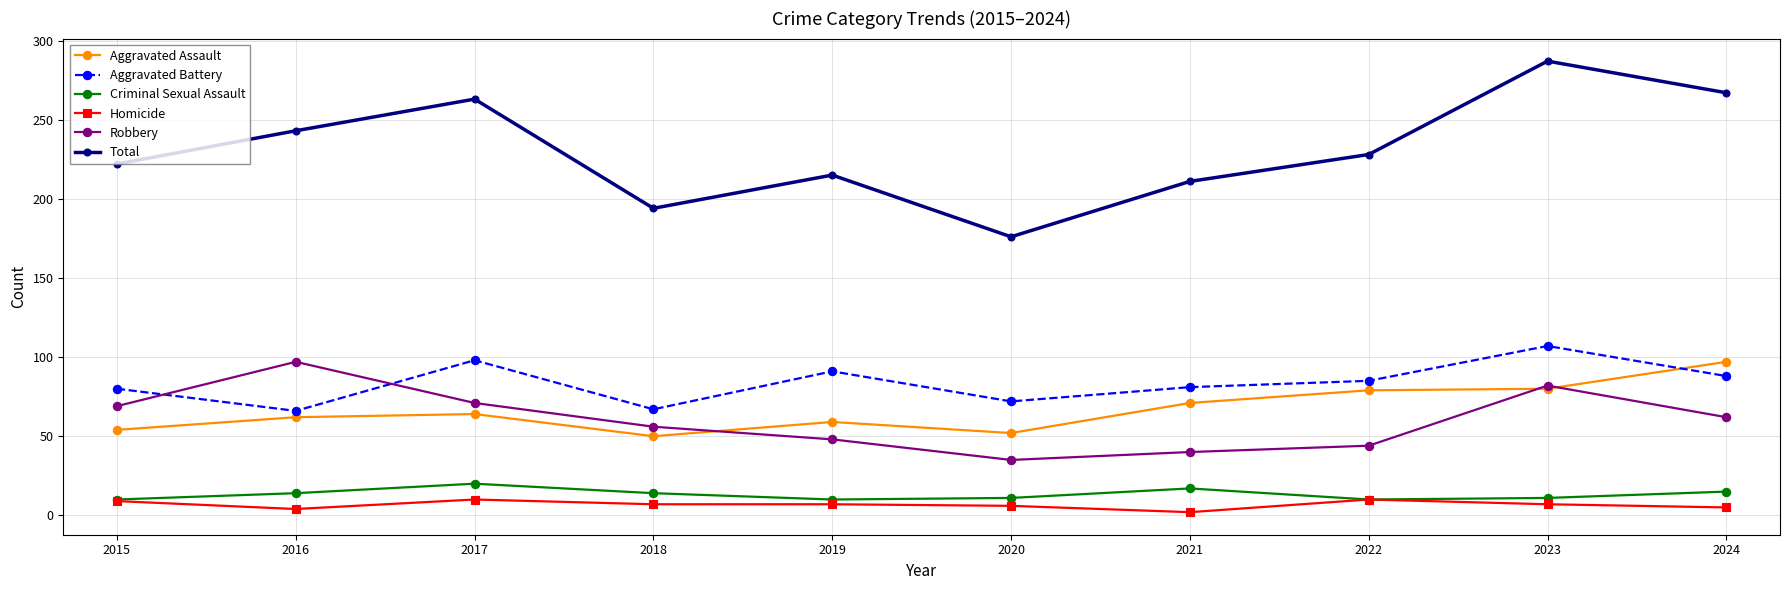

Which series has the largest range (max minus min)?

Total